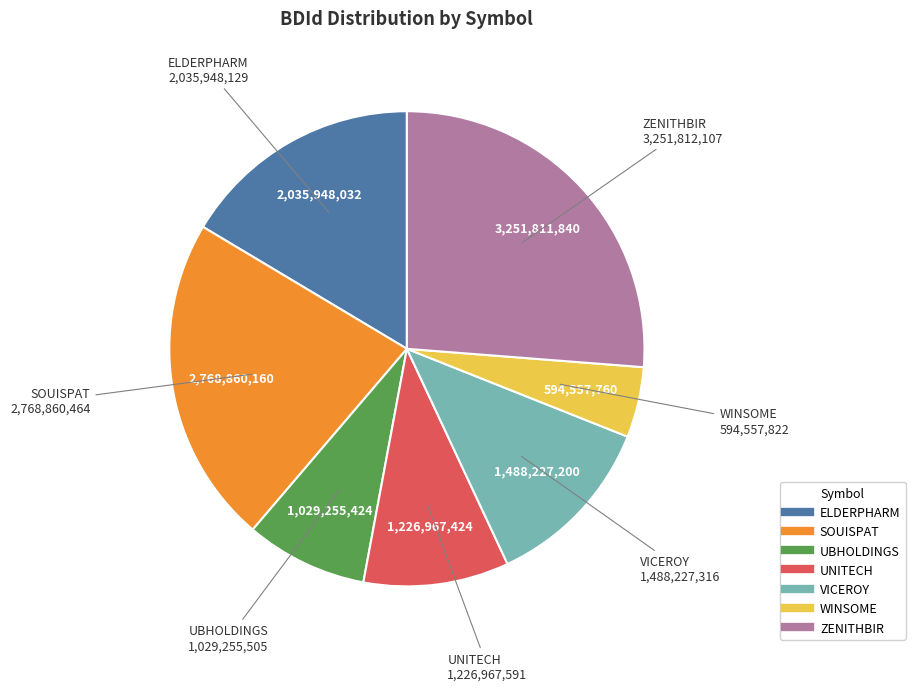

Does any single category account for the majority?

No